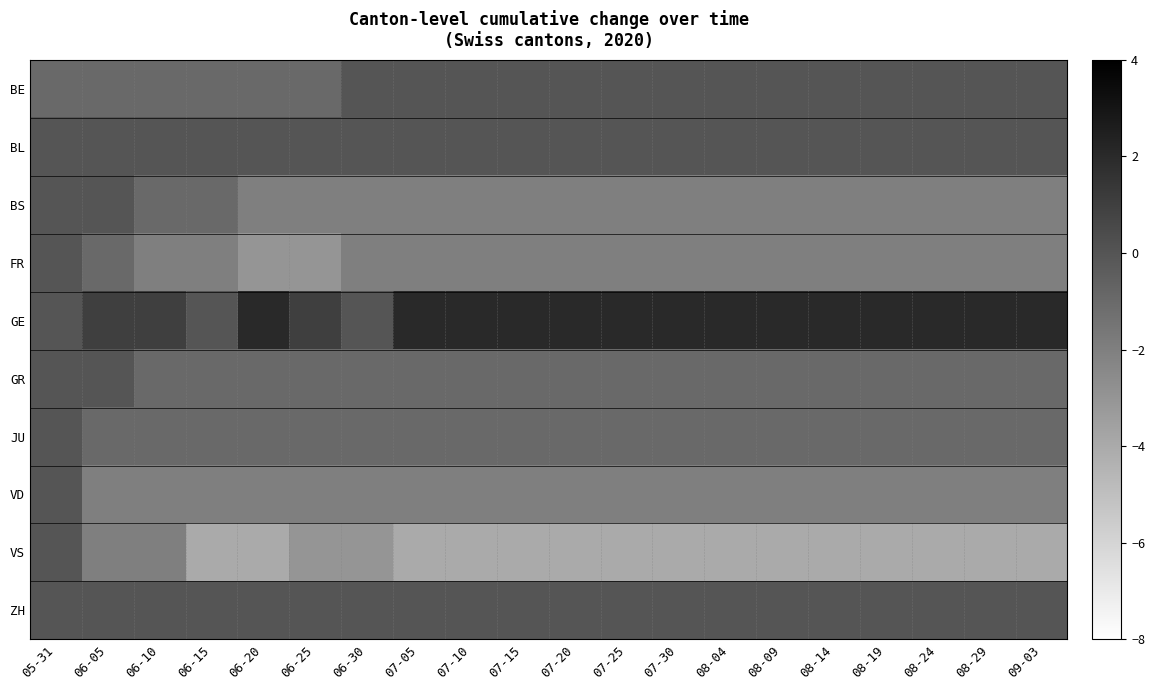

Reading left to right, extract all data points from this chart.

BE: 05-31=-1	06-05=-1	06-10=-1	06-15=-1	06-20=-1	06-25=-1	06-30=0	07-05=0	07-10=0	07-15=0	07-20=0	07-25=0	07-30=0	08-04=0	08-09=0	08-14=0	08-19=0	08-24=0	08-29=0	09-03=0
BL: 05-31=0	06-05=0	06-10=0	06-15=0	06-20=0	06-25=0	06-30=0	07-05=0	07-10=0	07-15=0	07-20=0	07-25=0	07-30=0	08-04=0	08-09=0	08-14=0	08-19=0	08-24=0	08-29=0	09-03=0
BS: 05-31=0	06-05=0	06-10=-1	06-15=-1	06-20=-2	06-25=-2	06-30=-2	07-05=-2	07-10=-2	07-15=-2	07-20=-2	07-25=-2	07-30=-2	08-04=-2	08-09=-2	08-14=-2	08-19=-2	08-24=-2	08-29=-2	09-03=-2
FR: 05-31=0	06-05=-1	06-10=-2	06-15=-2	06-20=-3	06-25=-3	06-30=-2	07-05=-2	07-10=-2	07-15=-2	07-20=-2	07-25=-2	07-30=-2	08-04=-2	08-09=-2	08-14=-2	08-19=-2	08-24=-2	08-29=-2	09-03=-2
GE: 05-31=0	06-05=1	06-10=1	06-15=0	06-20=2	06-25=1	06-30=0	07-05=2	07-10=2	07-15=2	07-20=2	07-25=2	07-30=2	08-04=2	08-09=2	08-14=2	08-19=2	08-24=2	08-29=2	09-03=2
GR: 05-31=0	06-05=0	06-10=-1	06-15=-1	06-20=-1	06-25=-1	06-30=-1	07-05=-1	07-10=-1	07-15=-1	07-20=-1	07-25=-1	07-30=-1	08-04=-1	08-09=-1	08-14=-1	08-19=-1	08-24=-1	08-29=-1	09-03=-1
JU: 05-31=0	06-05=-1	06-10=-1	06-15=-1	06-20=-1	06-25=-1	06-30=-1	07-05=-1	07-10=-1	07-15=-1	07-20=-1	07-25=-1	07-30=-1	08-04=-1	08-09=-1	08-14=-1	08-19=-1	08-24=-1	08-29=-1	09-03=-1
VD: 05-31=0	06-05=-2	06-10=-2	06-15=-2	06-20=-2	06-25=-2	06-30=-2	07-05=-2	07-10=-2	07-15=-2	07-20=-2	07-25=-2	07-30=-2	08-04=-2	08-09=-2	08-14=-2	08-19=-2	08-24=-2	08-29=-2	09-03=-2
VS: 05-31=0	06-05=-2	06-10=-2	06-15=-4	06-20=-4	06-25=-3	06-30=-3	07-05=-4	07-10=-4	07-15=-4	07-20=-4	07-25=-4	07-30=-4	08-04=-4	08-09=-4	08-14=-4	08-19=-4	08-24=-4	08-29=-4	09-03=-4
ZH: 05-31=0	06-05=0	06-10=0	06-15=0	06-20=0	06-25=0	06-30=0	07-05=0	07-10=0	07-15=0	07-20=0	07-25=0	07-30=0	08-04=0	08-09=0	08-14=0	08-19=0	08-24=0	08-29=0	09-03=0